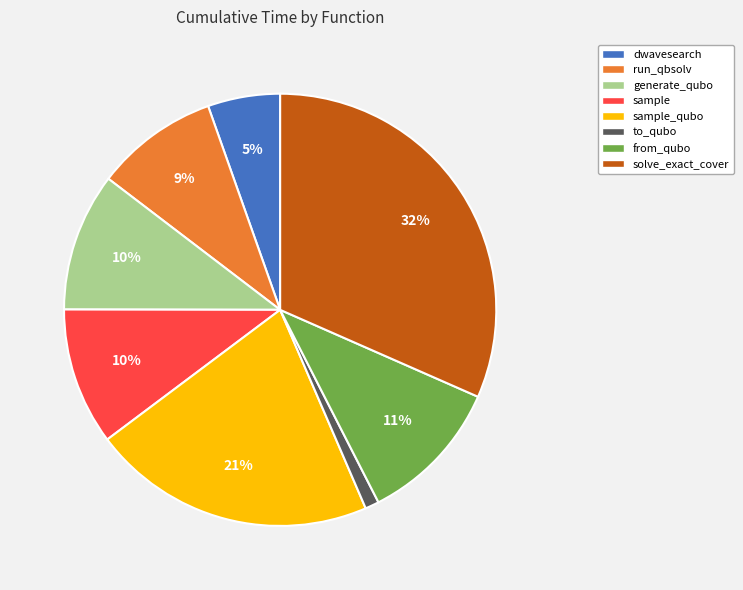

To the nearest percent, what portion does from_qubo represent?

11%